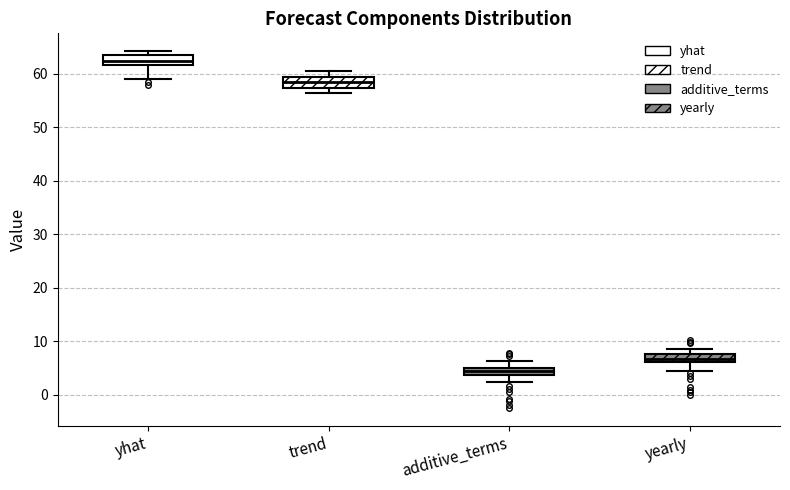

Where does the lower whisker of the box for trend end on the y-axis? The values are not printed on the chart, so give them approximately, as read against the axis.

56